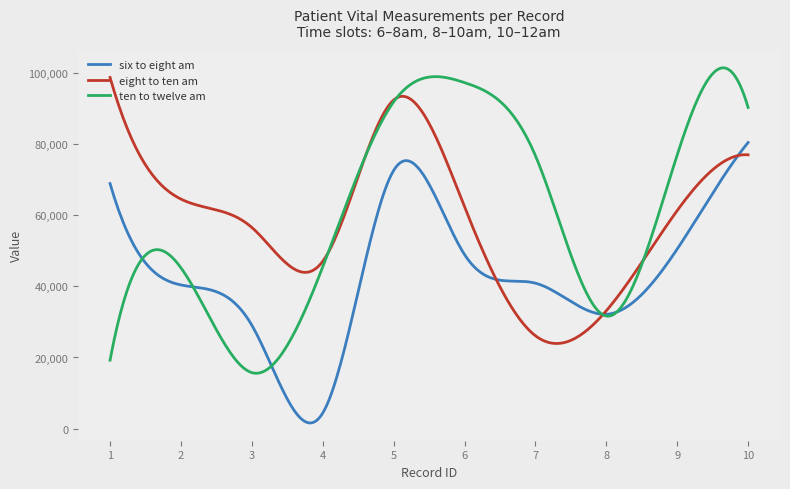

What is the highest value of the ten to twelve am series?

101317.7